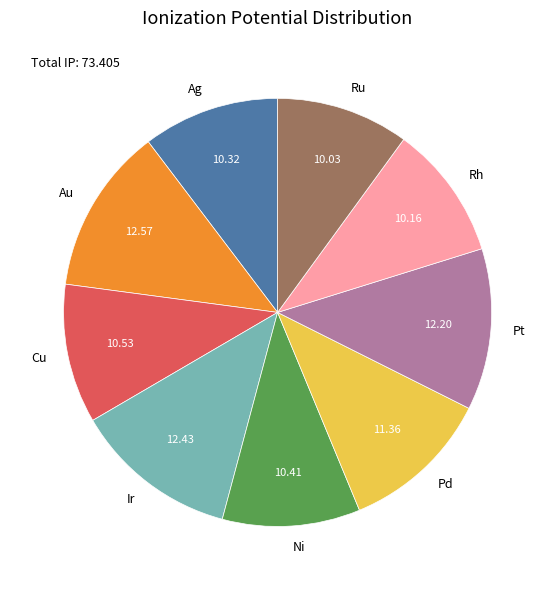

True or false: Ni accounts for 10% of the total.

True